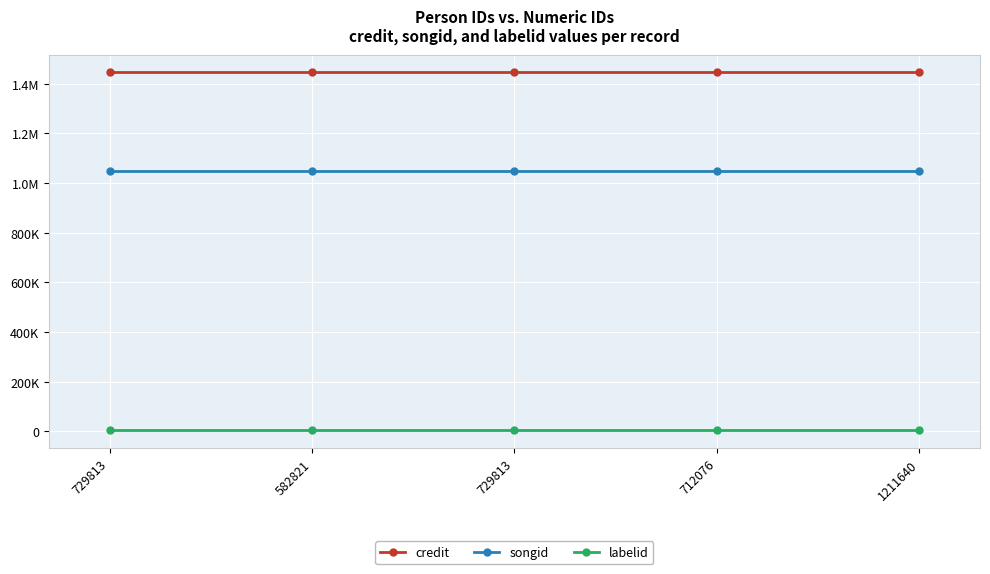

Is the value of labelid at 729813 greater than the value of songid at 1211640?

No